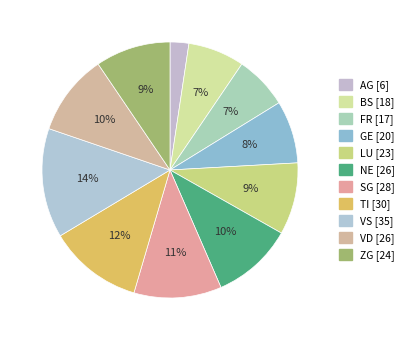

What percentage is the TI slice, to the nearest percent?

12%